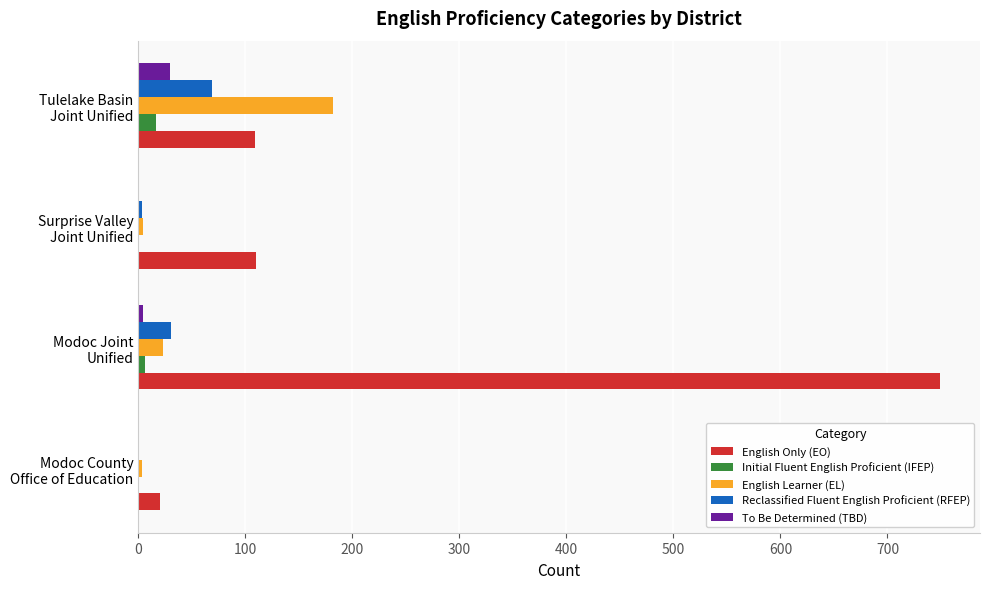

What is the sum of all Initial Fluent English Proficient (IFEP) values?

24